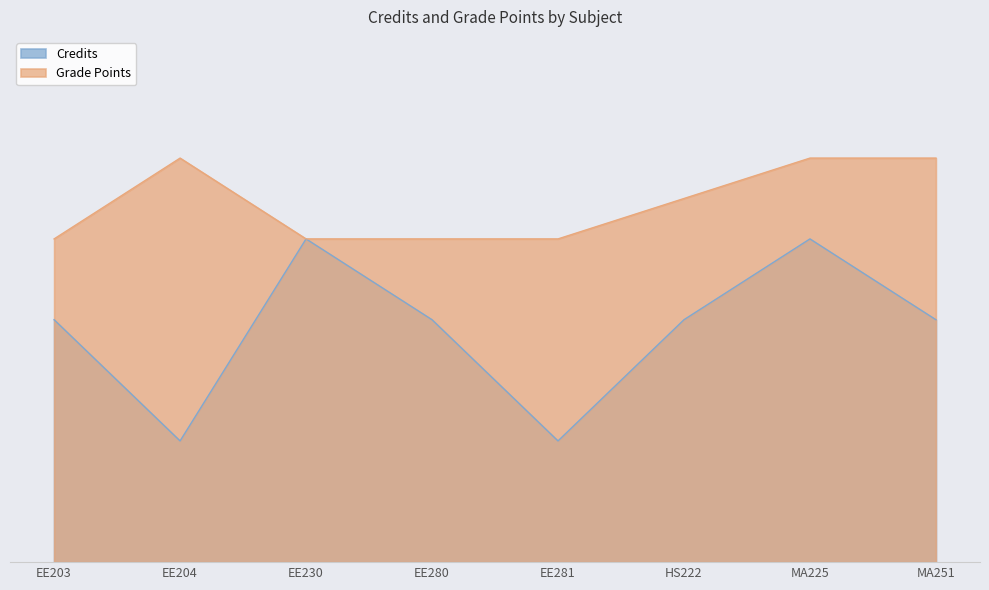

Reading left to right, transcribe all the data shown in this chart.

Credits: EE203=6	EE204=3	EE230=8	EE280=6	EE281=3	HS222=6	MA225=8	MA251=6
Grade Points: EE203=8	EE204=10	EE230=8	EE280=8	EE281=8	HS222=9	MA225=10	MA251=10